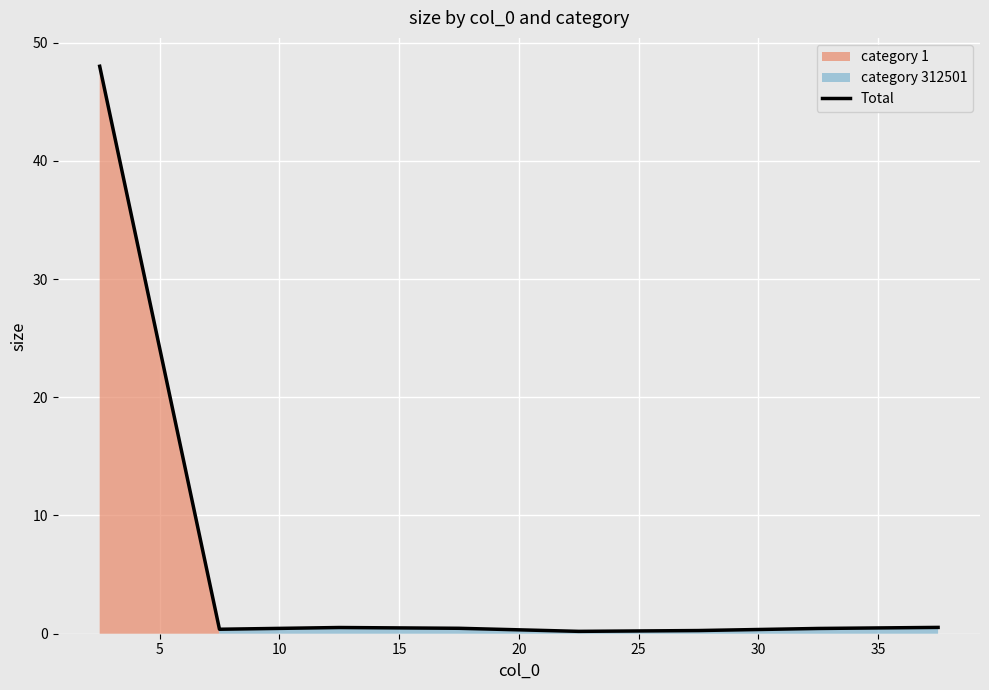

What value does the data have at 5?

0.4